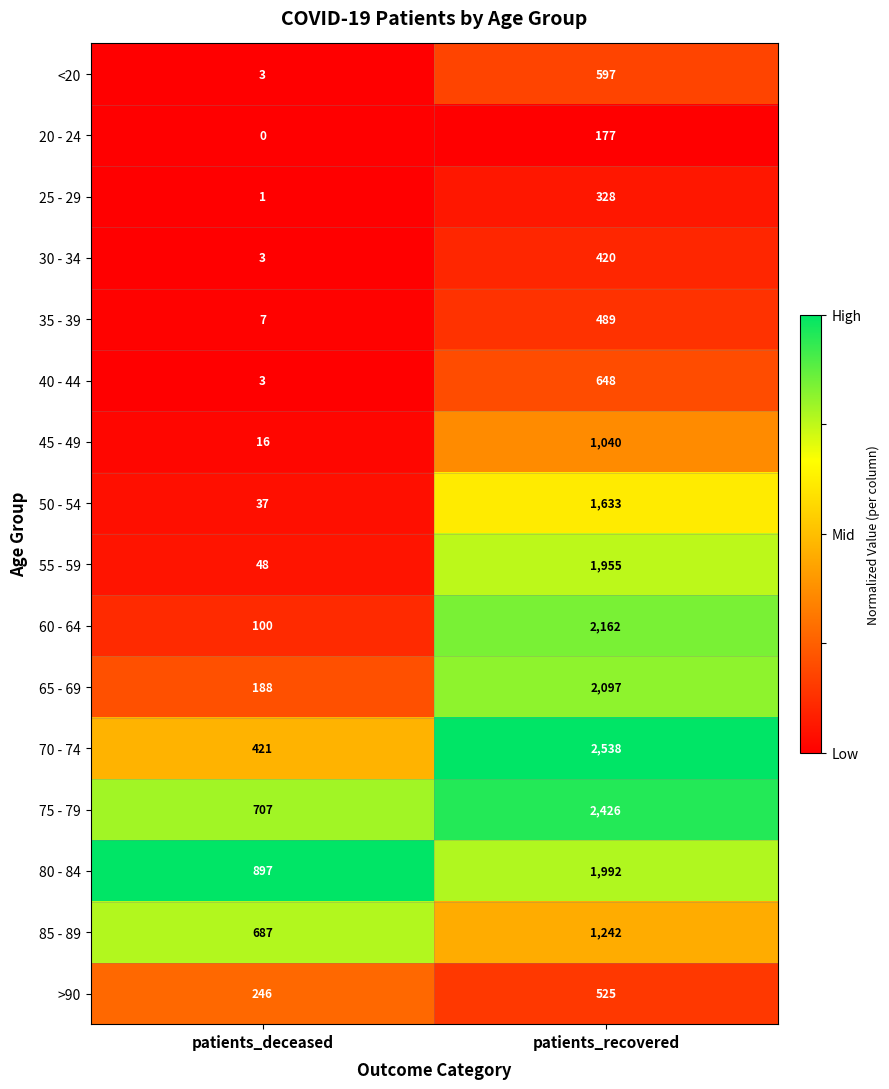

The 85 - 89 series shows 687 at patients_deceased. True or false?

True